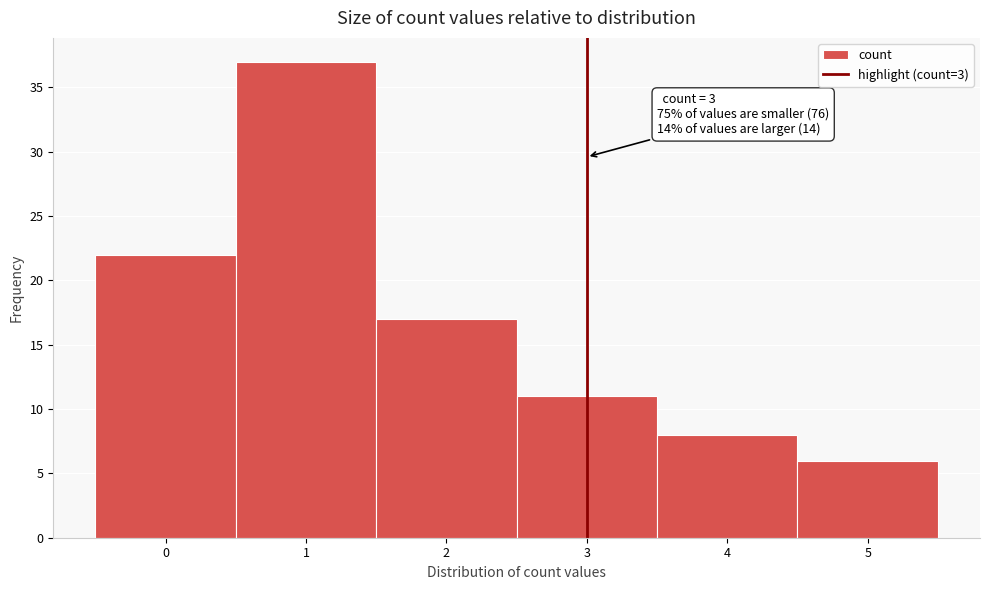

Over which range of the x-axis is the bar tallest?

0.5 to 1.5